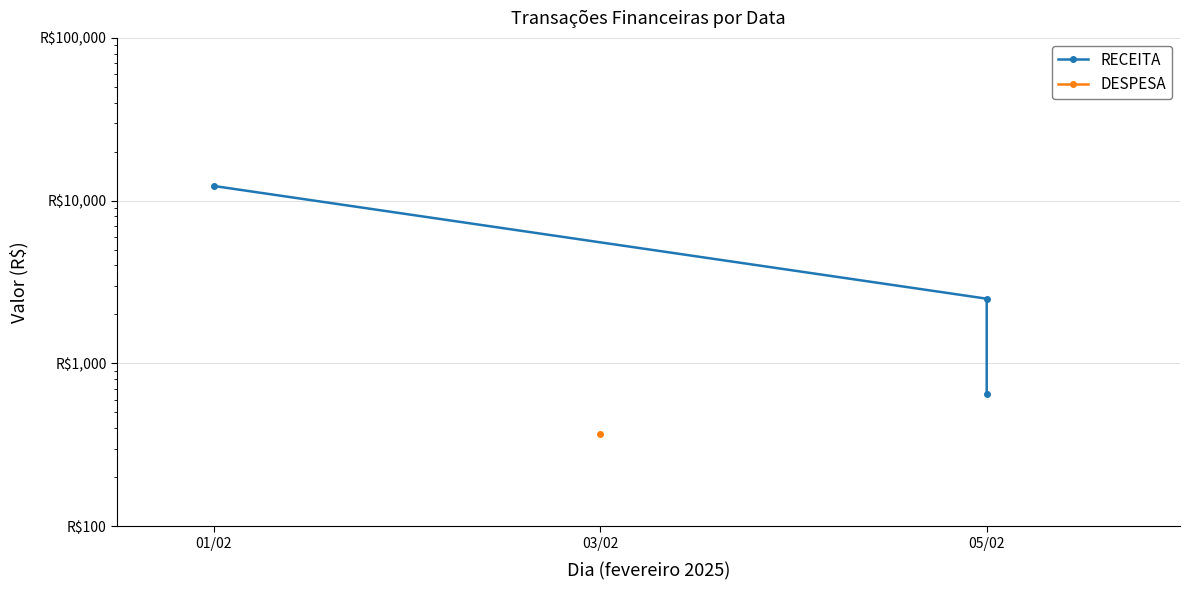

The chart shows a value of 940.0 at 05/02. True or false?

False